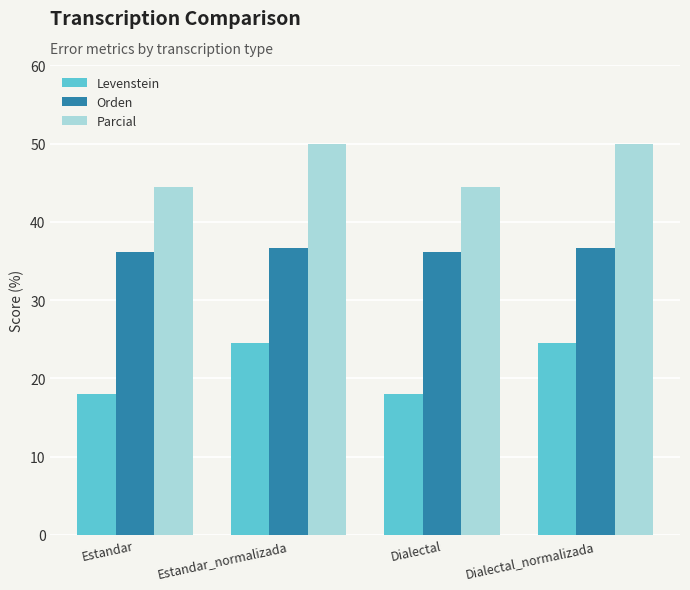

List the series in order of their peak value, highest first.

Parcial, Orden, Levenstein